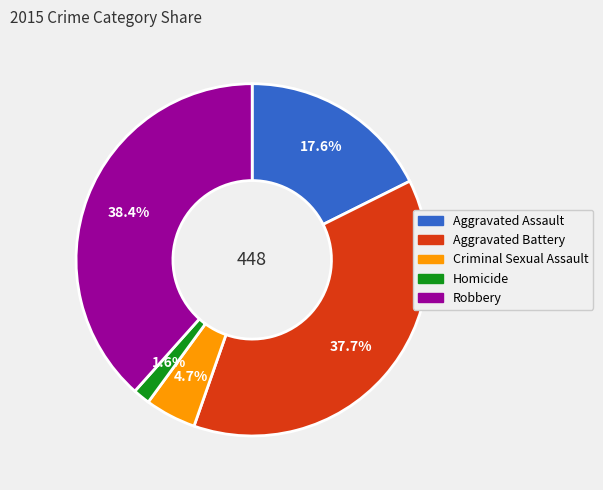

How many segments does this pie chart have?

5